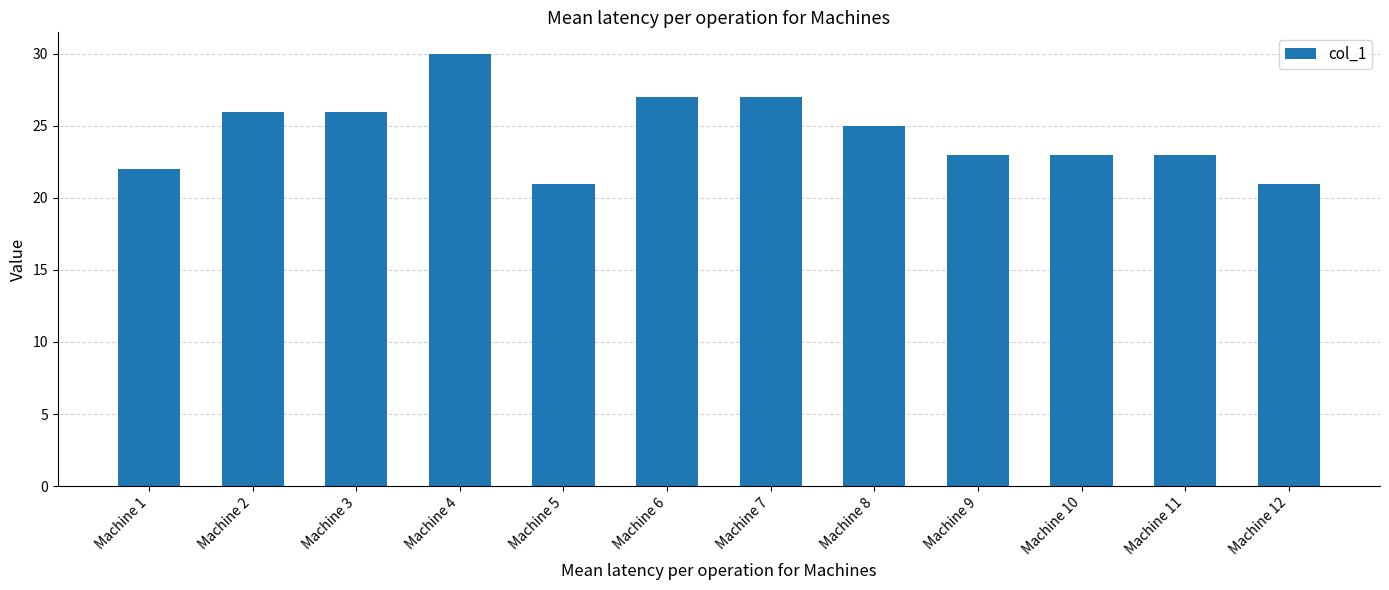

Approximately how many times larger is the value at Machine 12 compared to Machine 7?

0.8